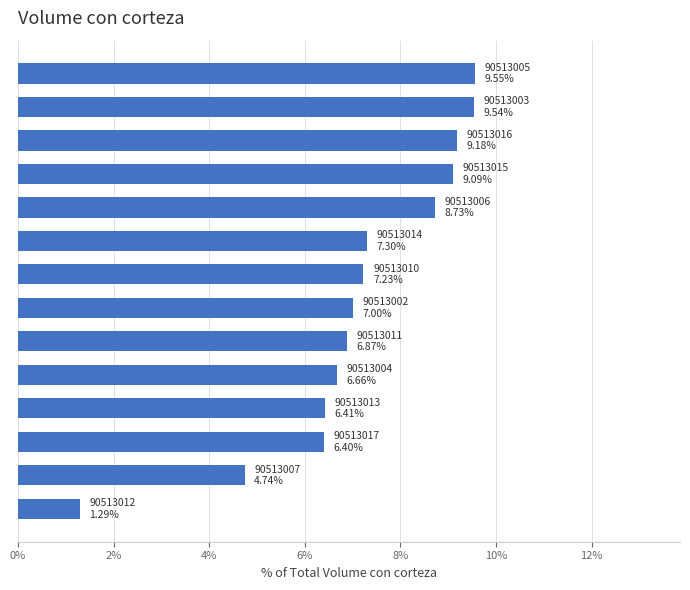

What is the maximum value shown in the chart?

9.6